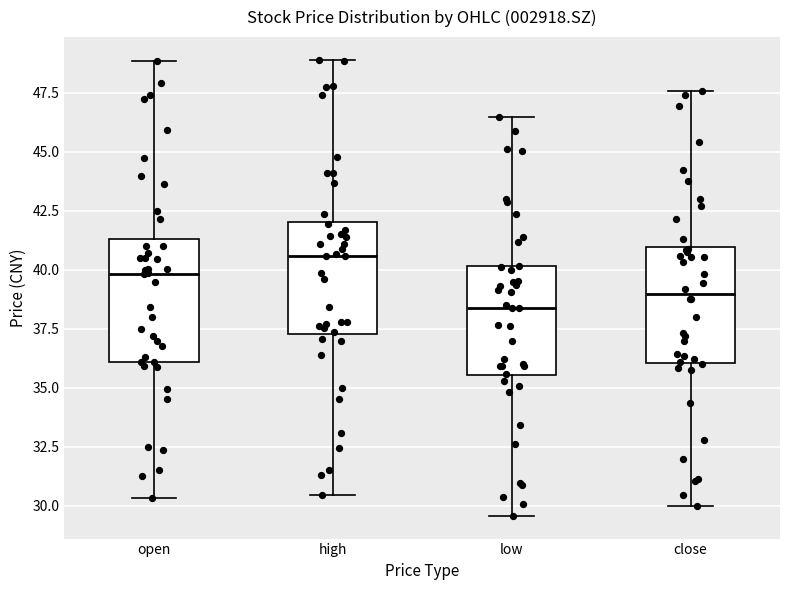

Where does the upper whisker of the box for high end on the y-axis? The values are not printed on the chart, so give them approximately, as read against the axis.

49.0